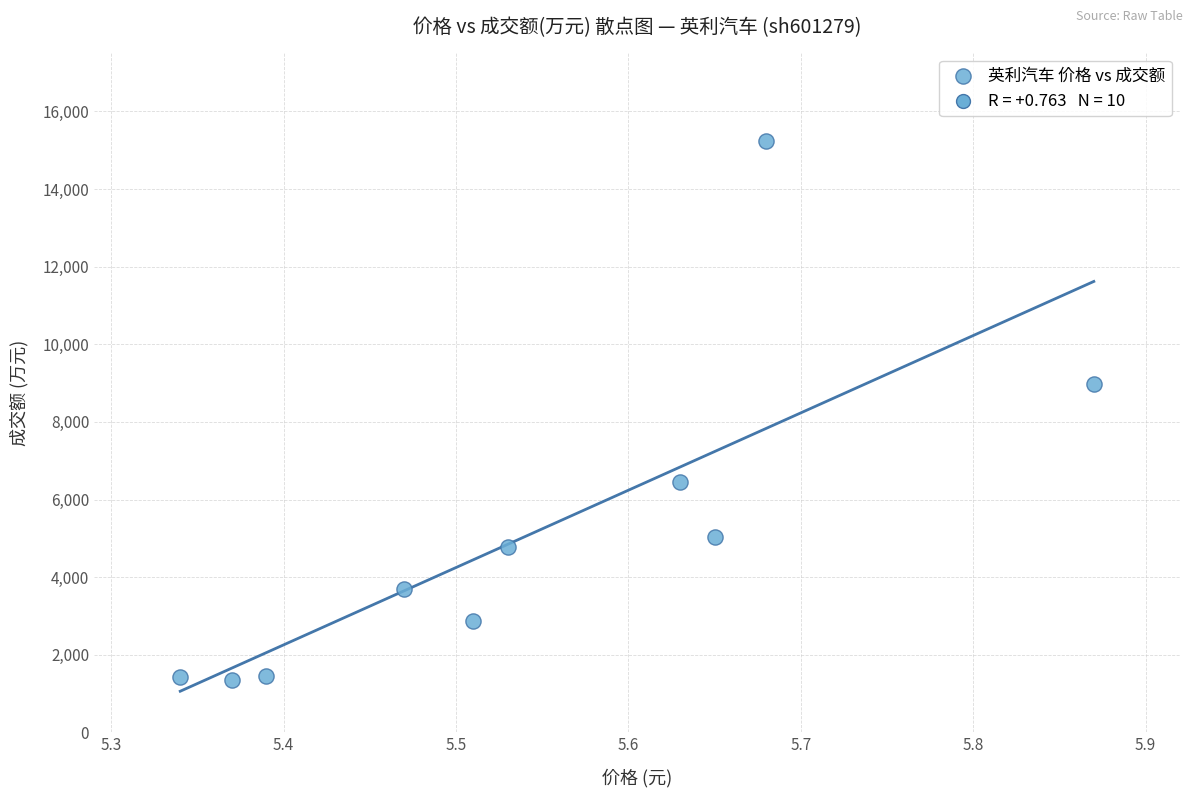

What Y value in the scatter plot is closest to 8290?

8966